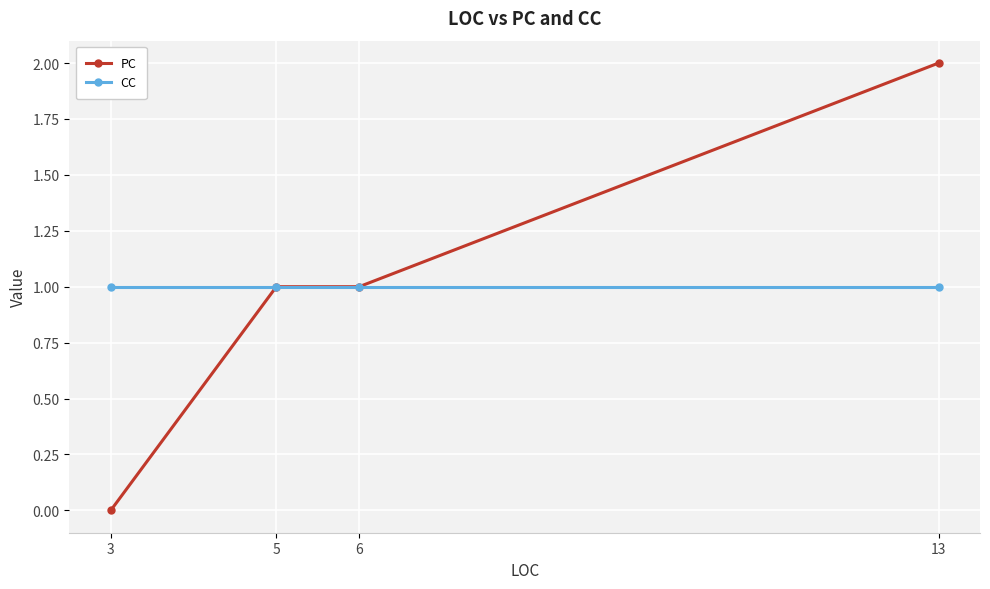

List the series in order of their peak value, lowest first.

CC, PC